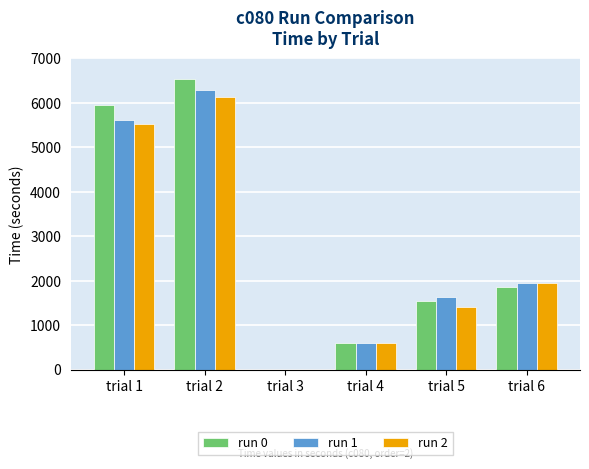

Are the bars horizontal?

No